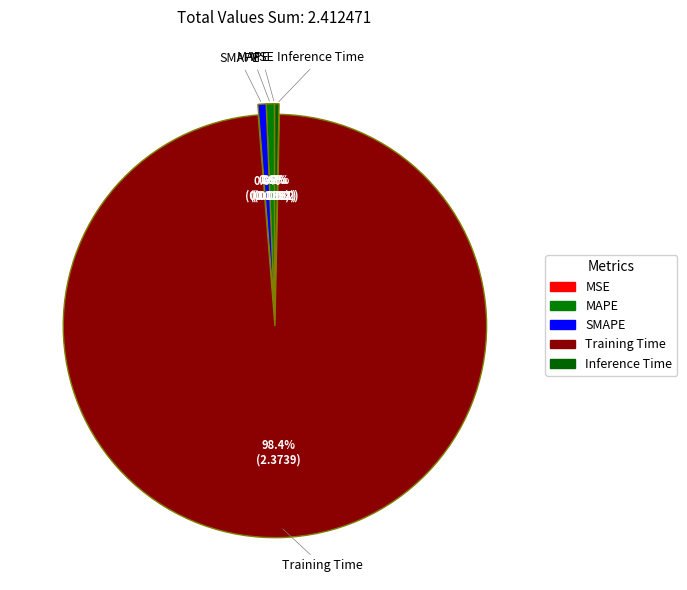

Which category accounts for the majority?

Training Time